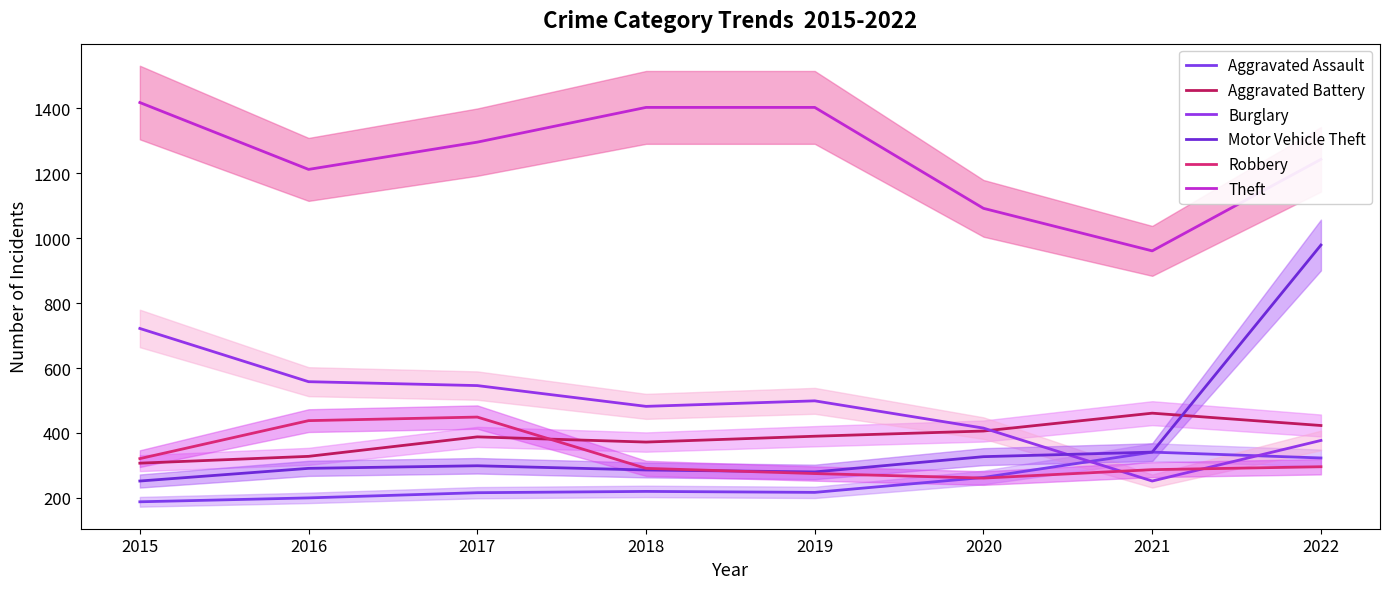

How many lines are shown in the chart?

6